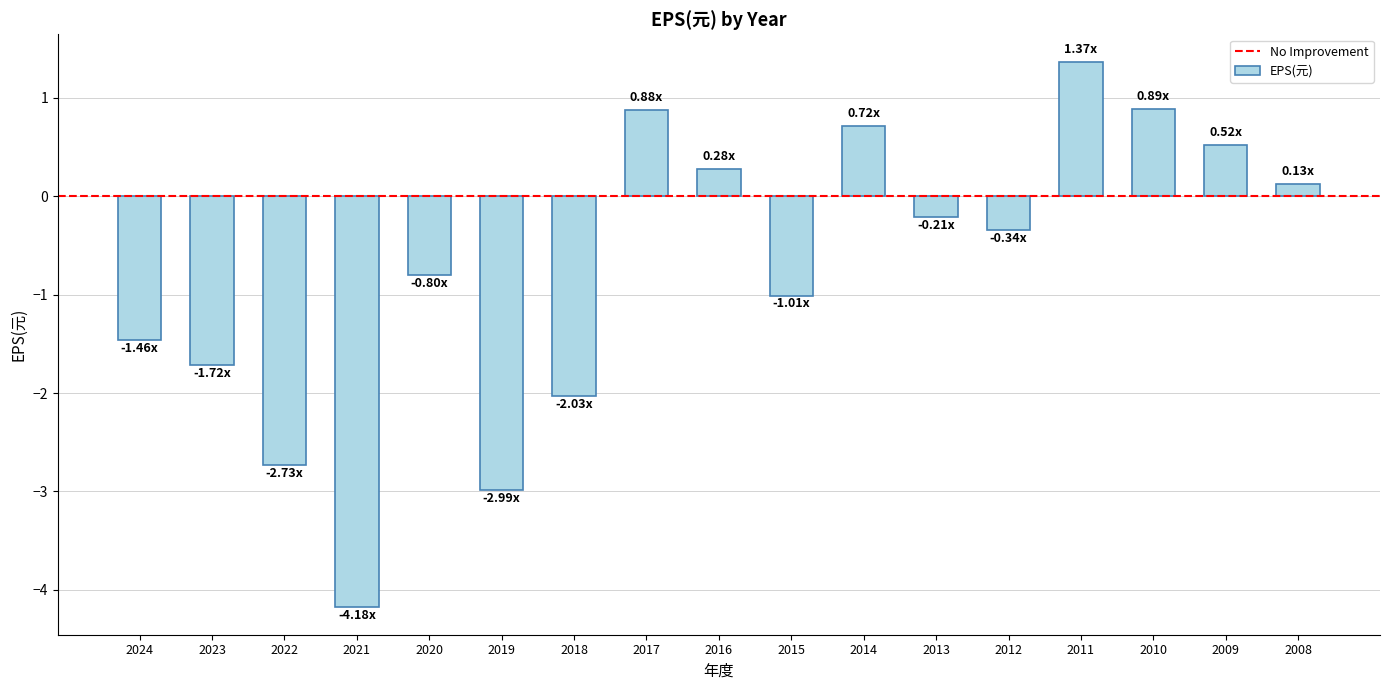

Reading right to left, what are all the values shown in this chart?

0.1	0.5	0.9	1.4	-0.3	-0.2	0.7	-1.0	0.3	0.9	-2.0	-3.0	-0.8	-4.2	-2.7	-1.7	-1.5